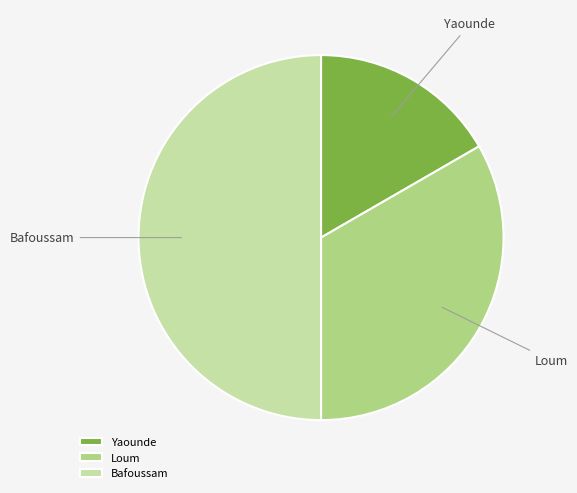

Is the sum of Yaounde and Bafoussam greater than half?

Yes